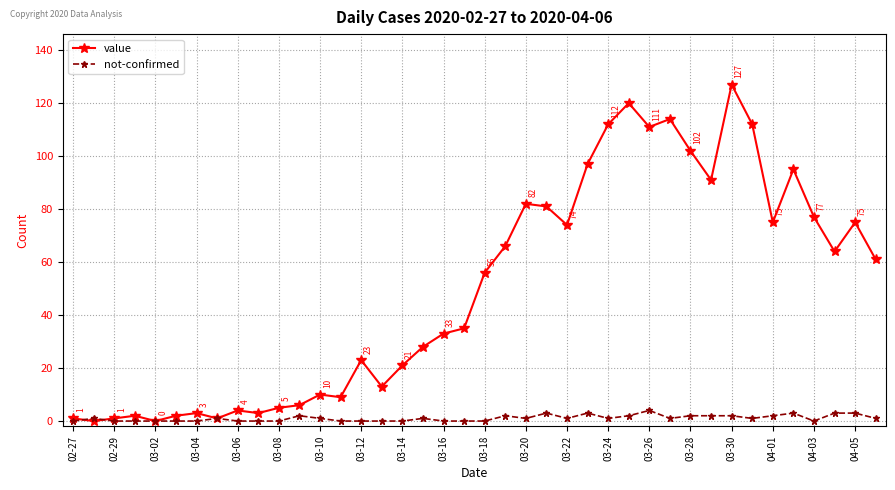

Rank the series by their average value, from lowest to highest.

not-confirmed, value